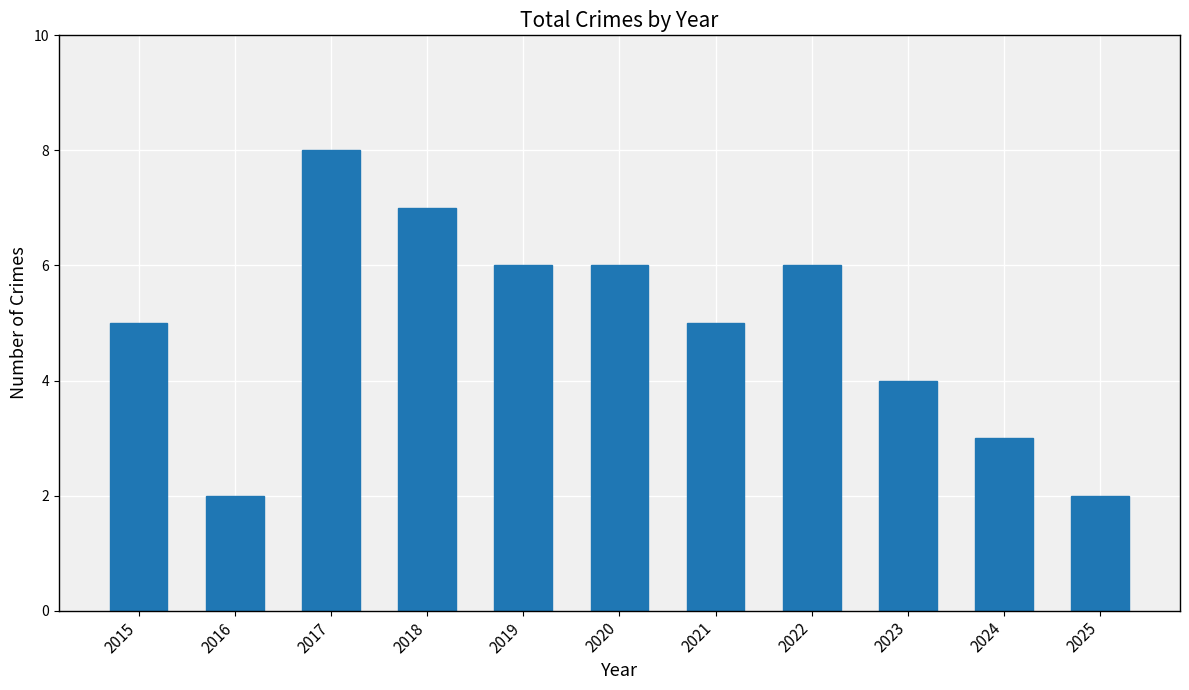

The chart shows a value of 7 at 2018. True or false?

True